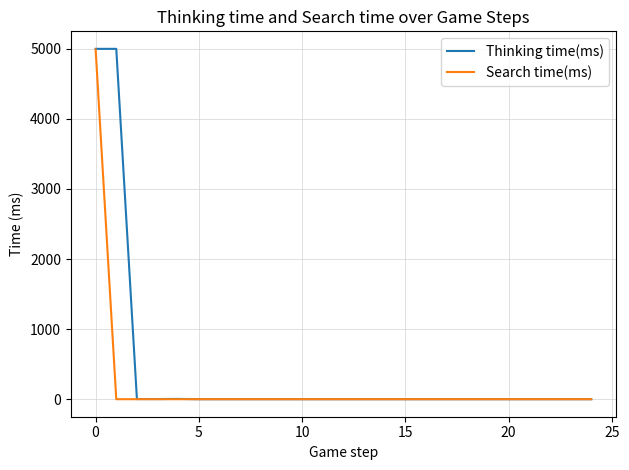

Does the chart have visible grid lines?

Yes